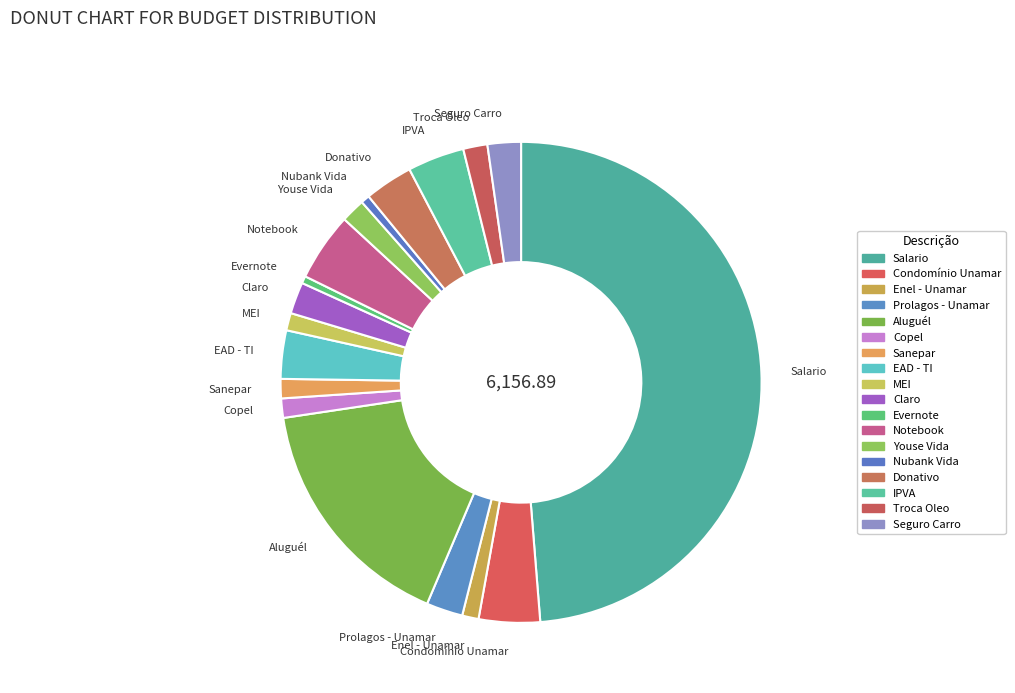

Is IPVA the majority of the pie?

No